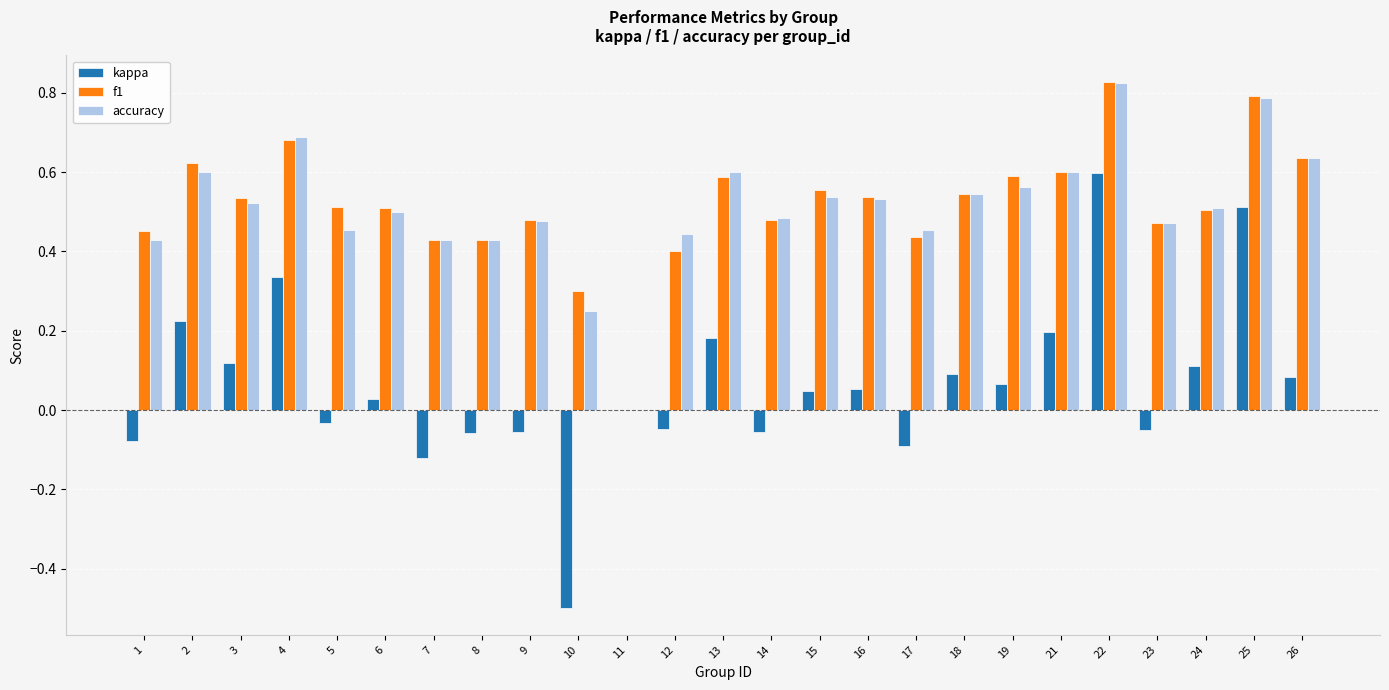

Which category has the highest value across all series?

22